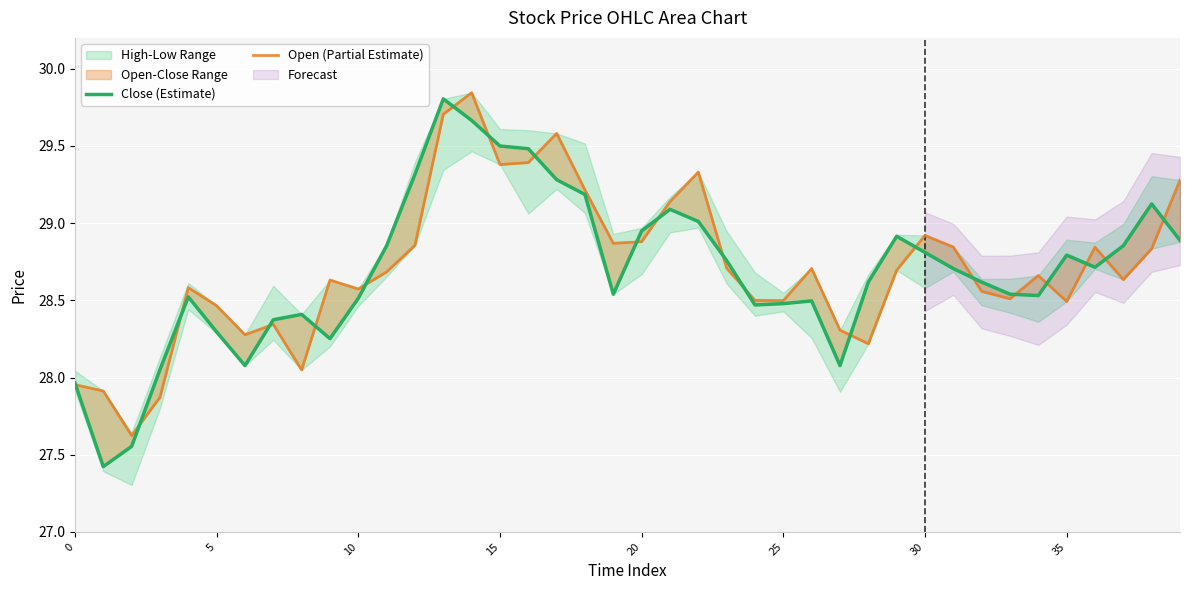

The Open (Partial Estimate) series shows 28.5 at 5. True or false?

True